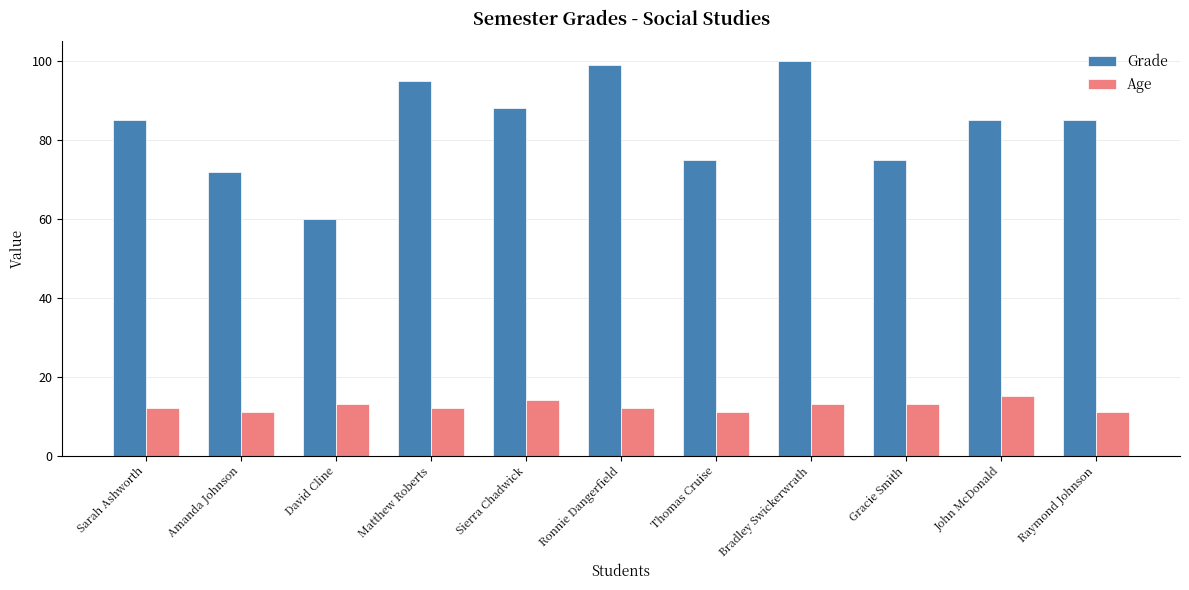

True or false: Grade has a value of 110 at Amanda Johnson.

False